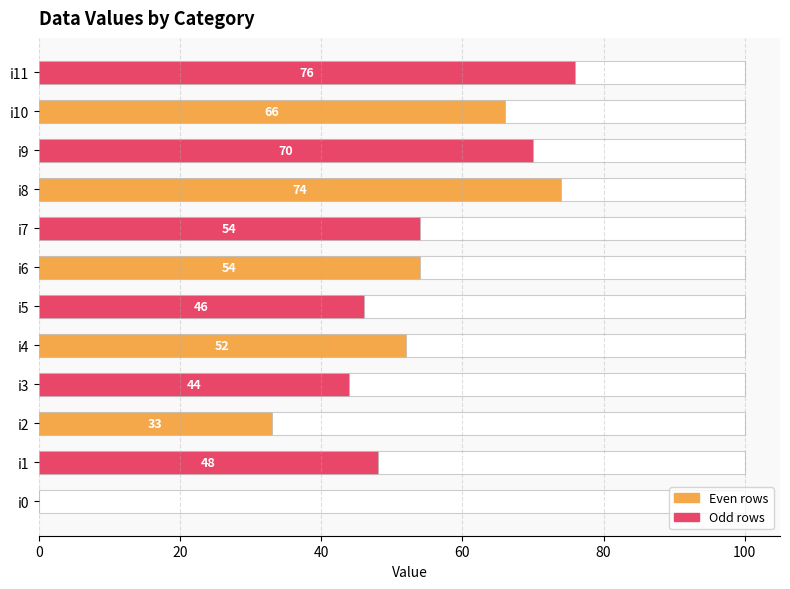

What is the sum of the values at i0 and i3?

44